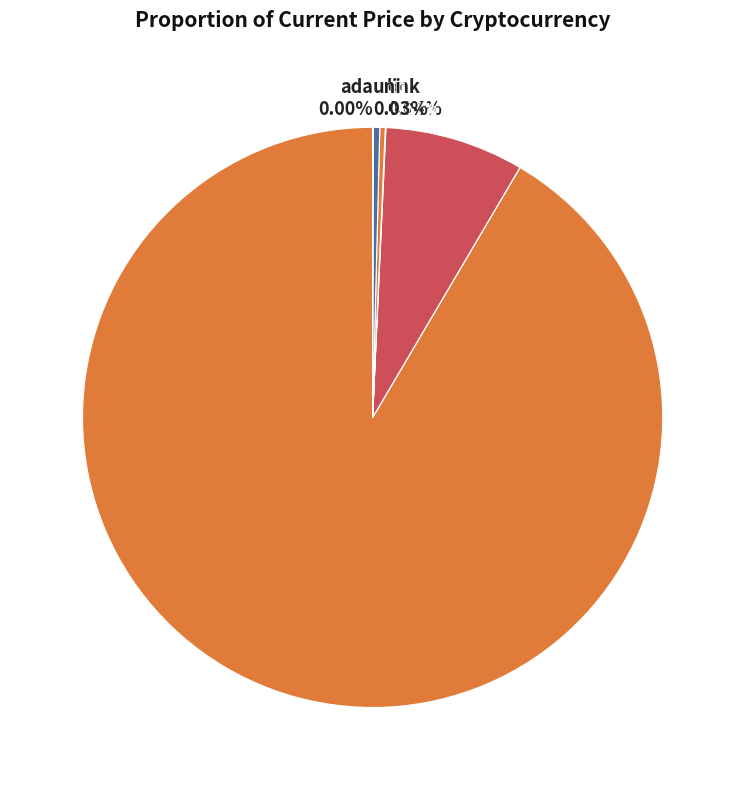

Approximately how many times larger is the value at btc compared to ltc?

306.8